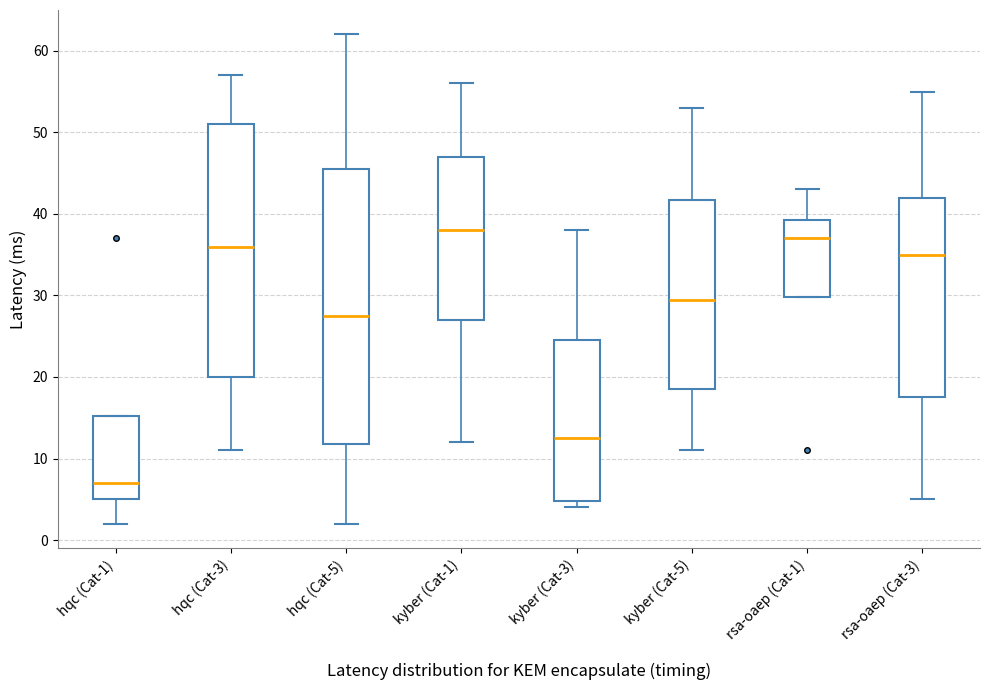

Reading left to right, read every box against the y-axis: the position of its median line, the range the box covers, and the ends of its whiskers. The values are not printed on the chart, so give them approximately, as read against the axis.

hqc (Cat-1): median 7, box 5 to 15, whiskers 2 to 15
hqc (Cat-3): median 36, box 20 to 51, whiskers 11 to 57
hqc (Cat-5): median 28, box 12 to 46, whiskers 2 to 62
kyber (Cat-1): median 38, box 27 to 47, whiskers 12 to 56
kyber (Cat-3): median 13, box 5 to 25, whiskers 4 to 38
kyber (Cat-5): median 30, box 19 to 42, whiskers 11 to 53
rsa-oaep (Cat-1): median 37, box 30 to 39, whiskers 30 to 43
rsa-oaep (Cat-3): median 35, box 18 to 42, whiskers 5 to 55